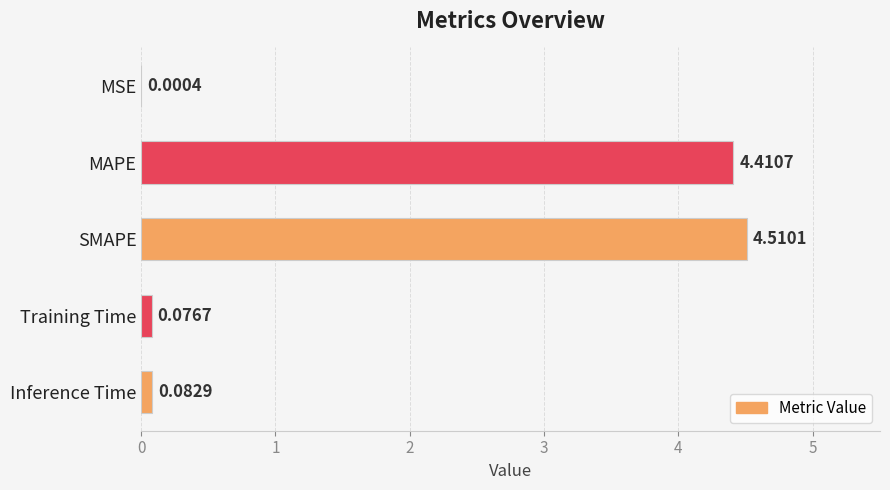

Which label corresponds to the largest value in the chart?

SMAPE